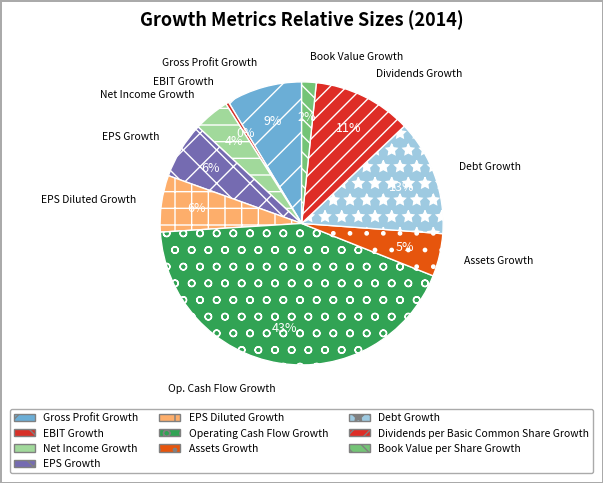

Count the number of slices in the pie.

10